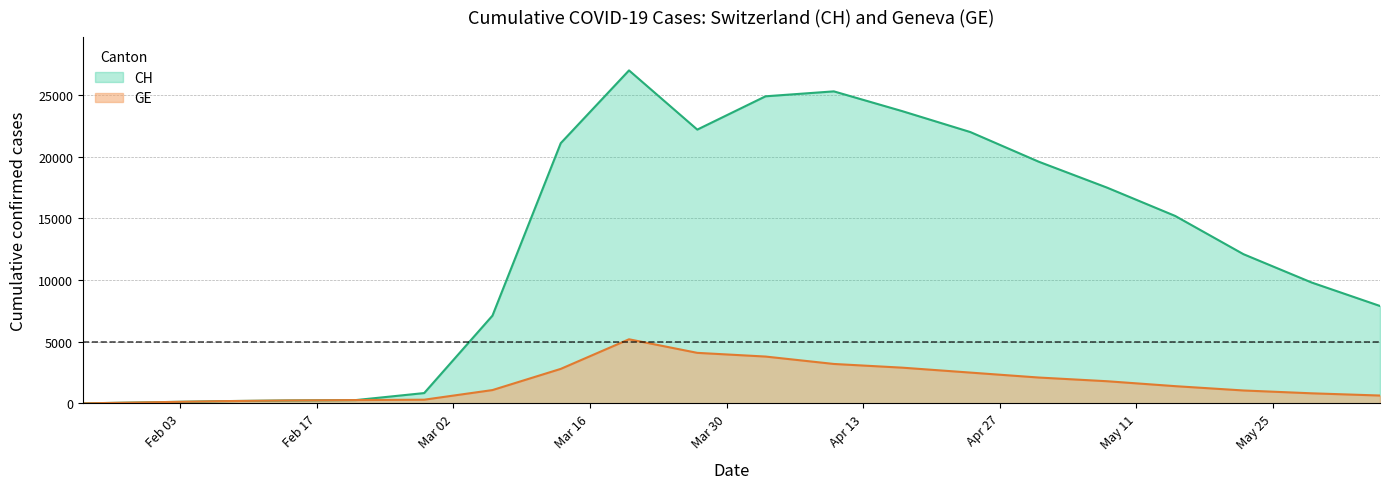

Which series has the largest total across all categories?

CH